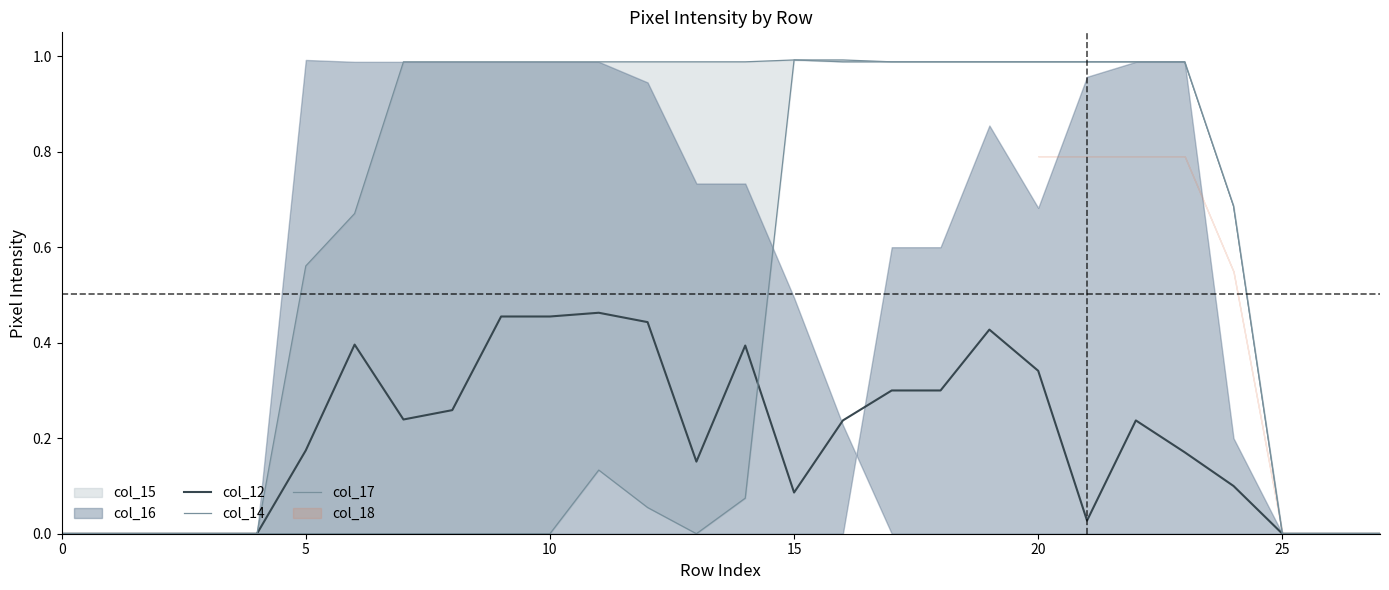

What is the difference between the col_12 values at 11 and 0?

0.5